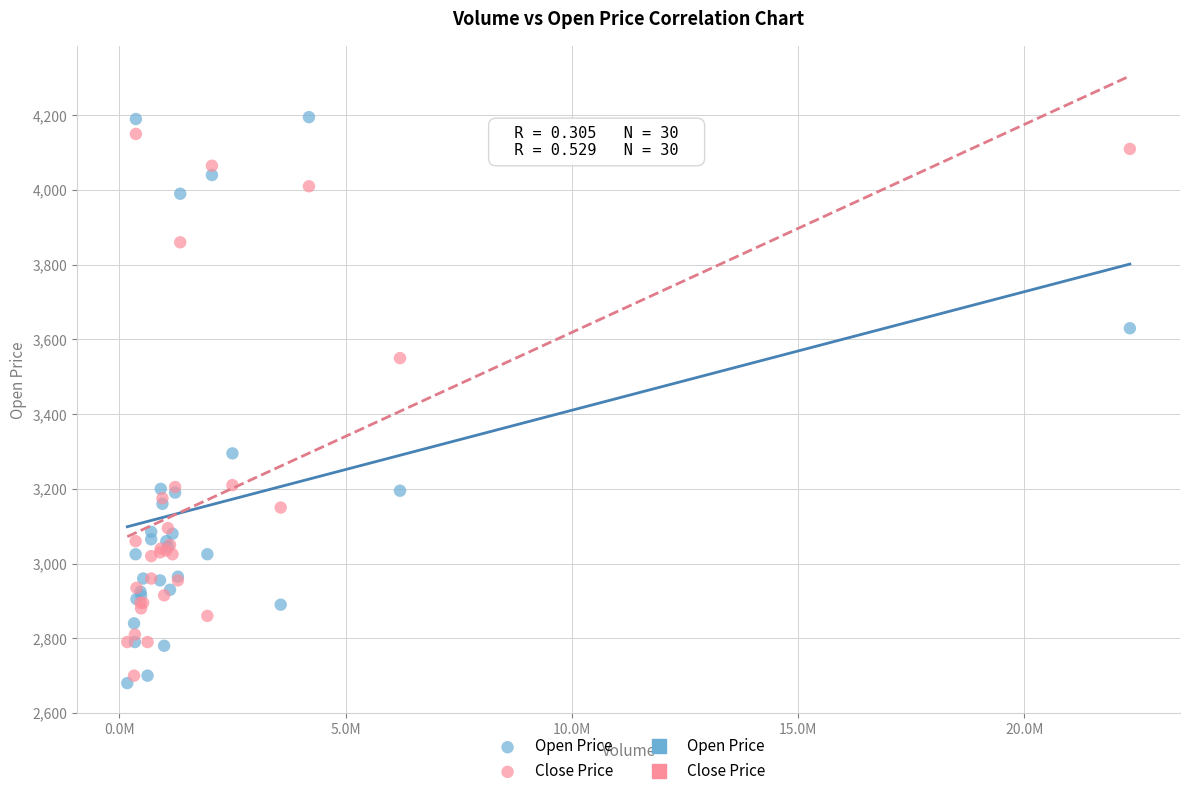

Which series has the largest Y range (max minus min)?

Open Price